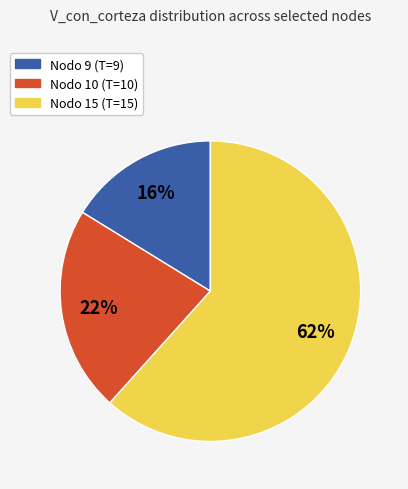

How many slices are in this pie chart?

3